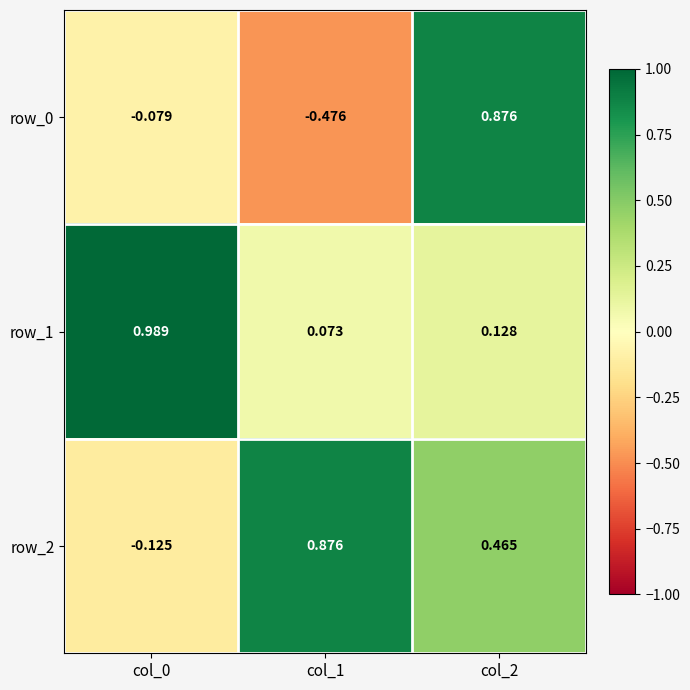

What is the spread (max minus min) of values at col_0?

1.1